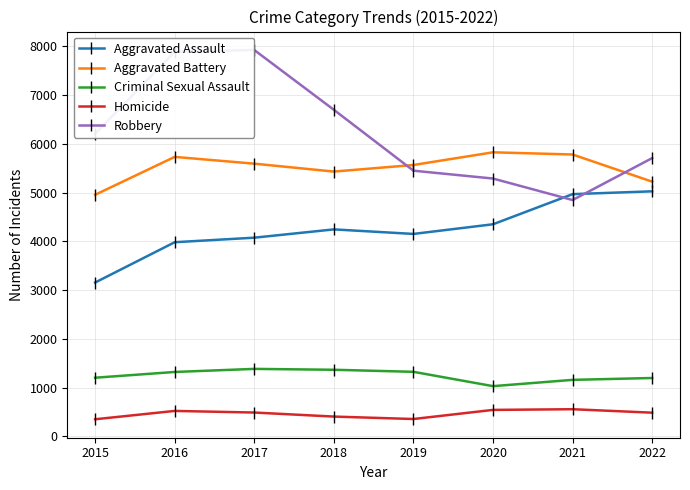

How many times do Robbery and Aggravated Battery cross each other?

2